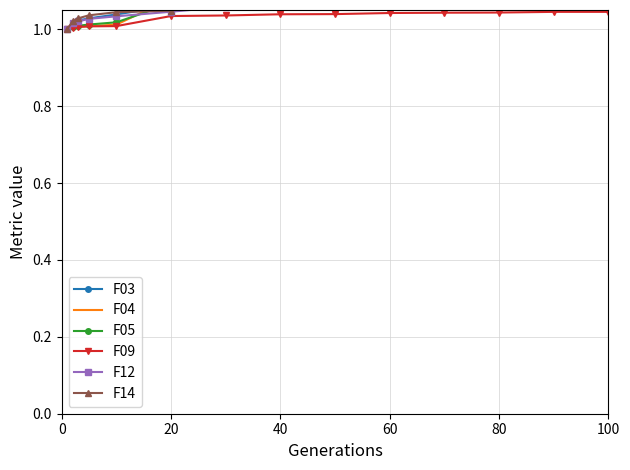

True or false: F09 has more than 0 points higher than both neighbors.

True